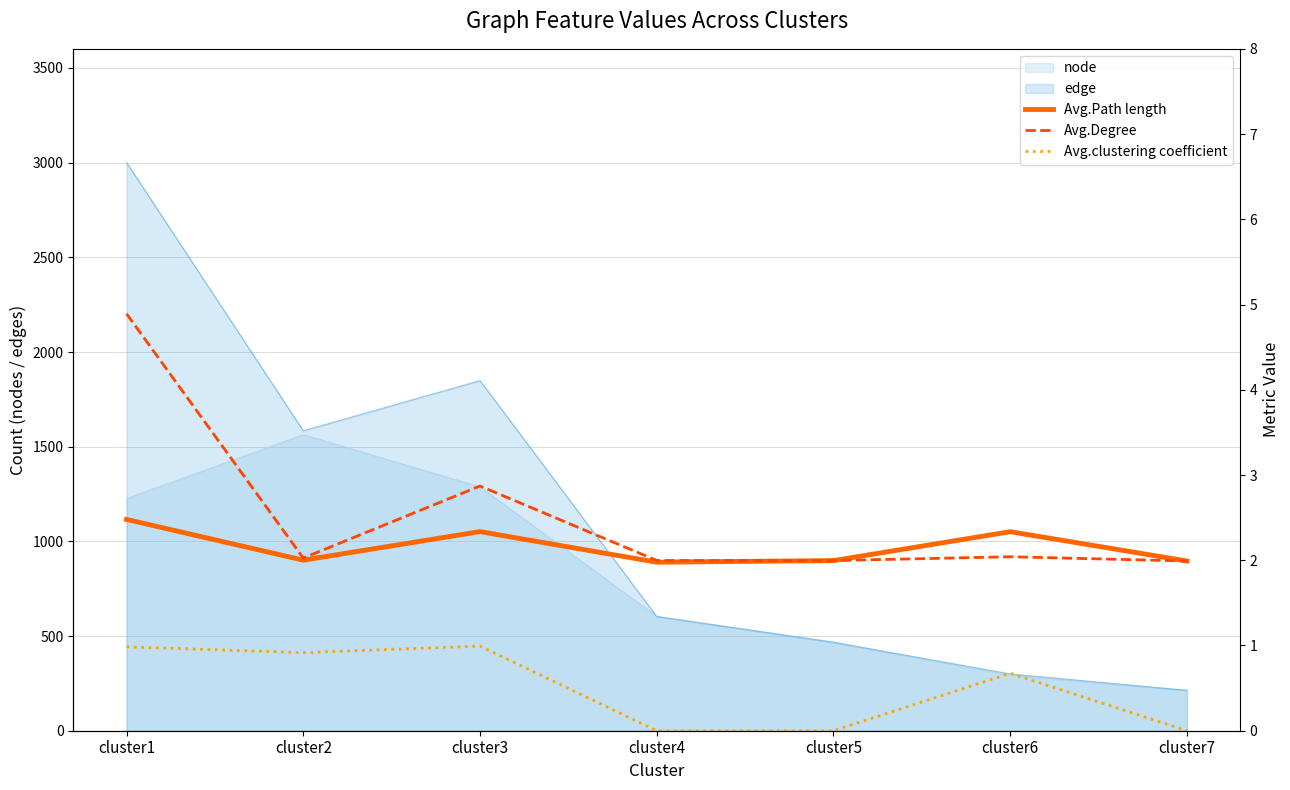

The value of Avg.clustering coefficient at cluster6 is 0.5. True or false?

False